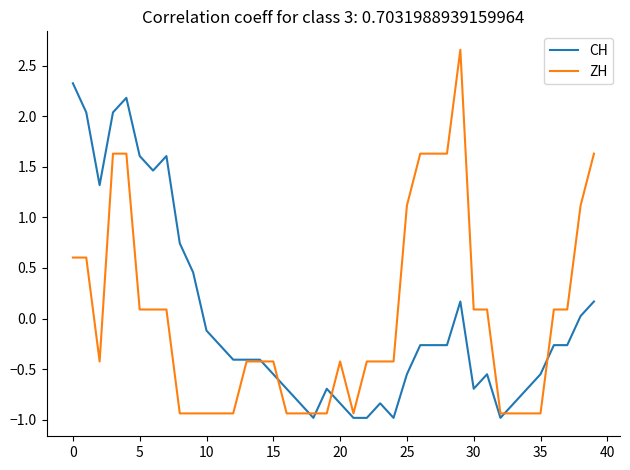

Rank the series by their maximum value, from highest to lowest.

ZH, CH